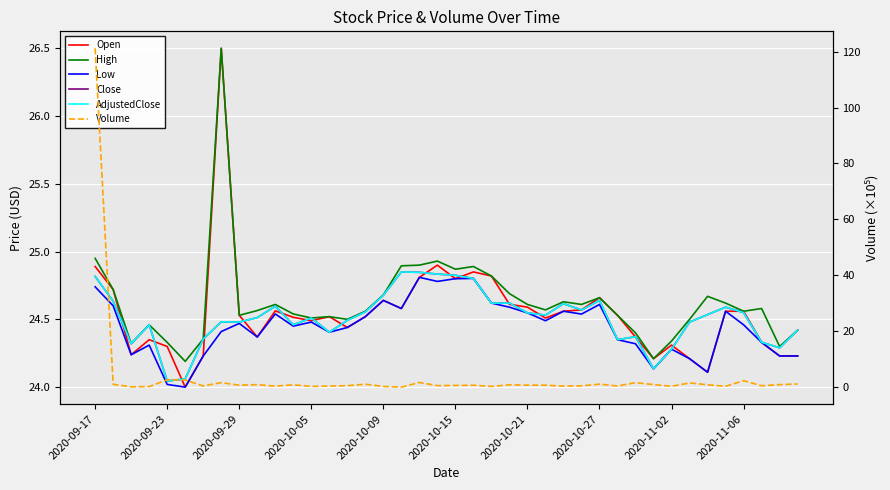

True or false: Open and Low intersect in this chart.

False